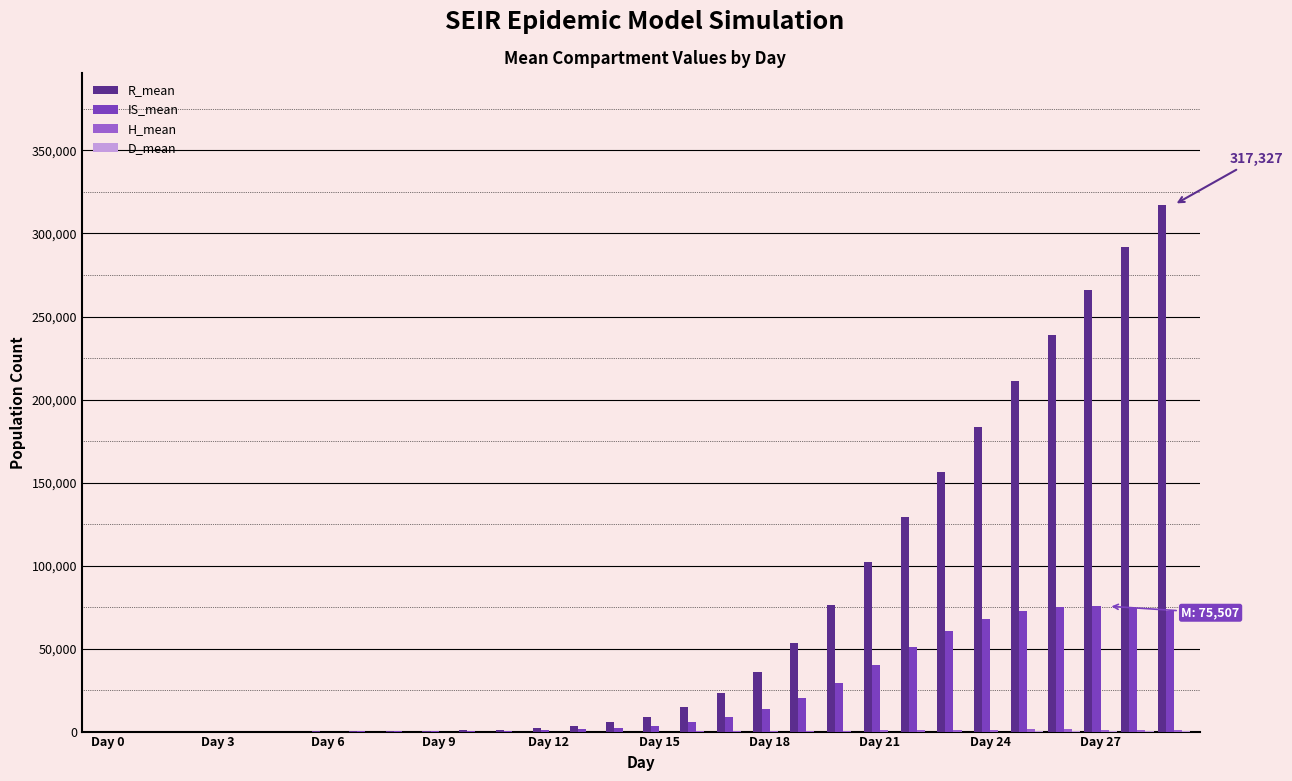

What is the maximum value shown in the chart?

317327.6